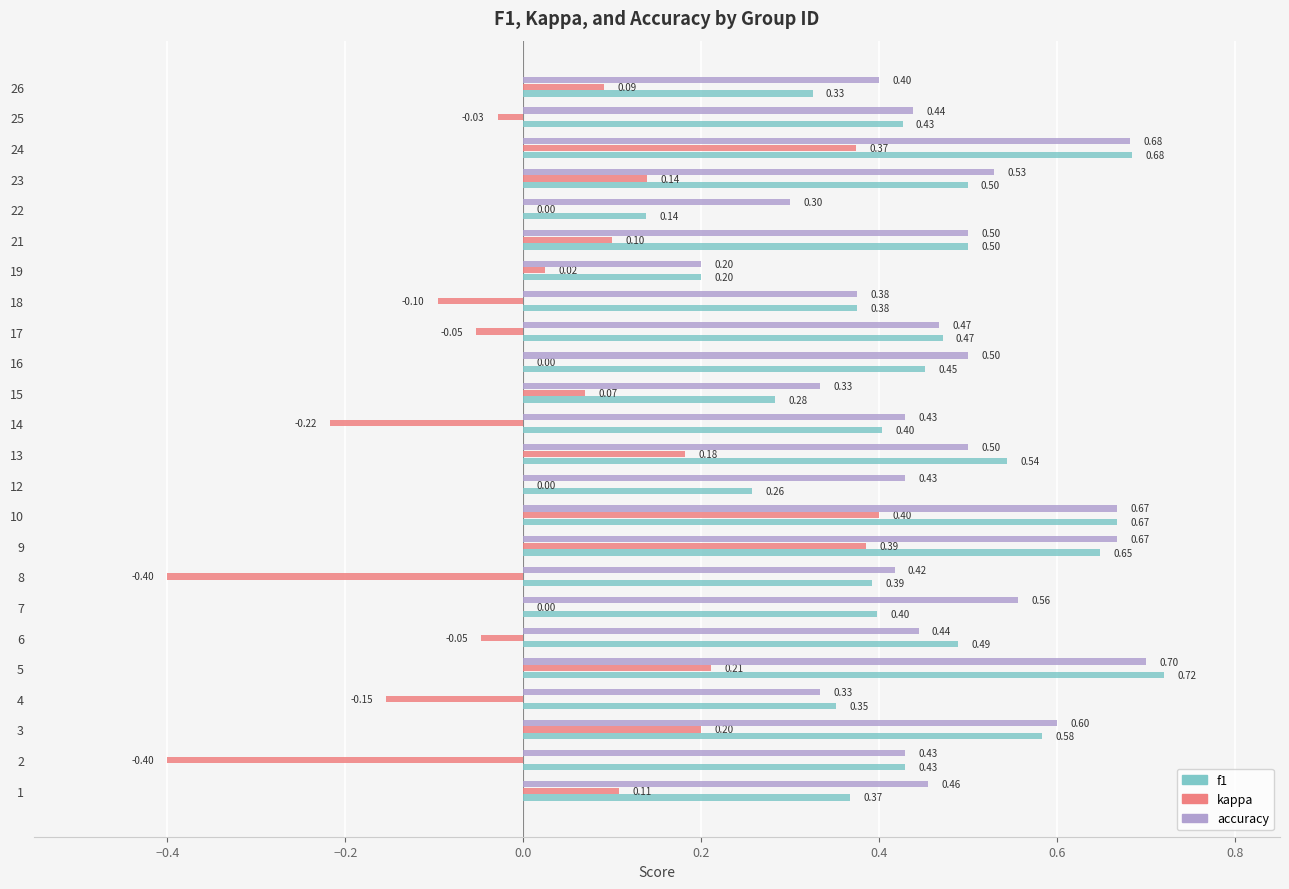

Which series changed the most between 10 and 15?

f1